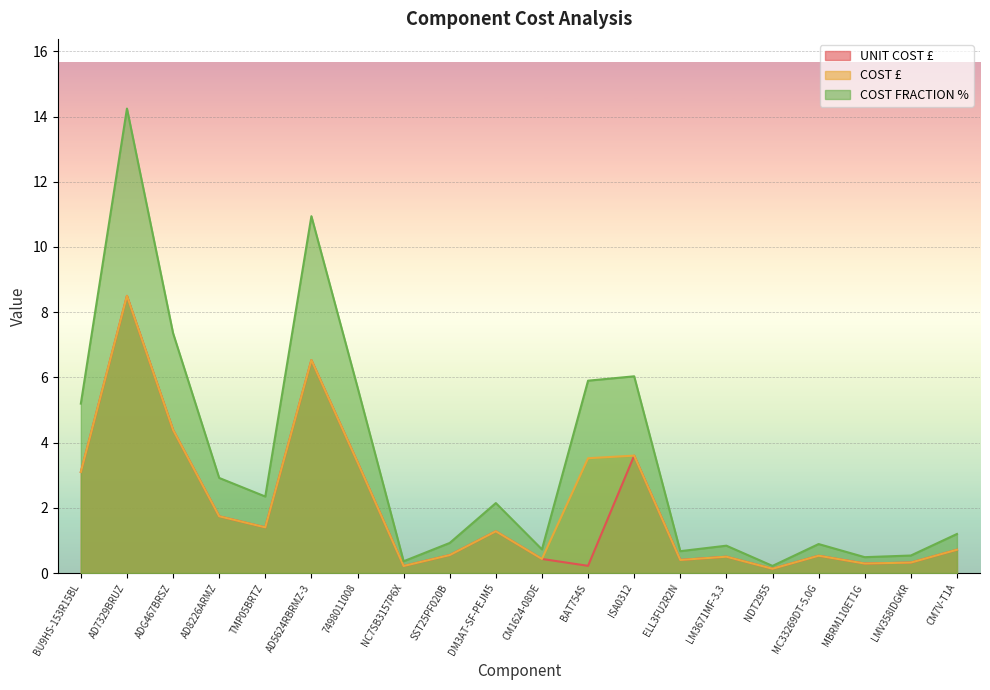

True or false: UNIT COST £ and COST FRACTION % intersect in this chart.

False